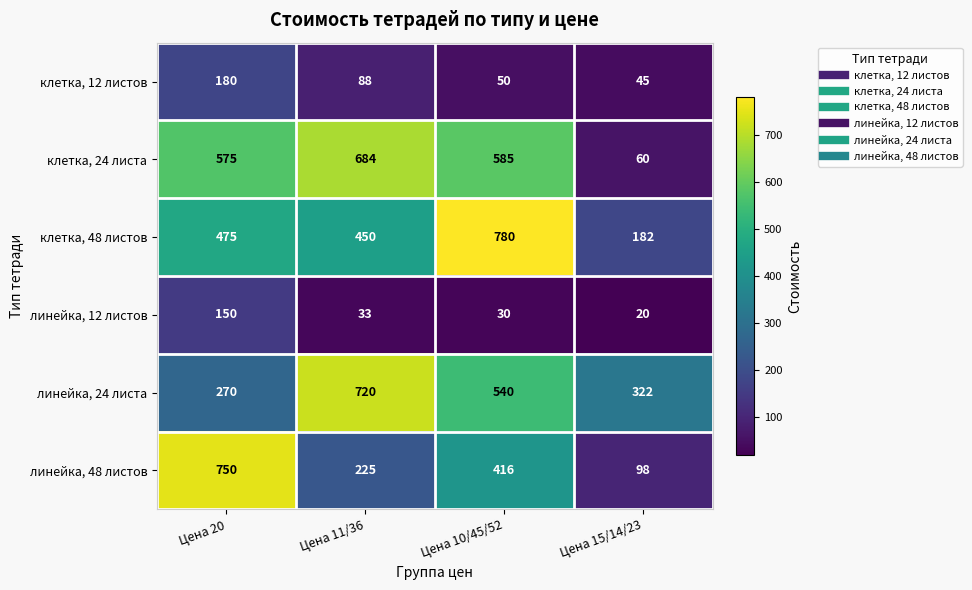

Rank the series by their maximum value, from highest to lowest.

клетка, 48 листов, линейка, 48 листов, линейка, 24 листа, клетка, 24 листа, клетка, 12 листов, линейка, 12 листов